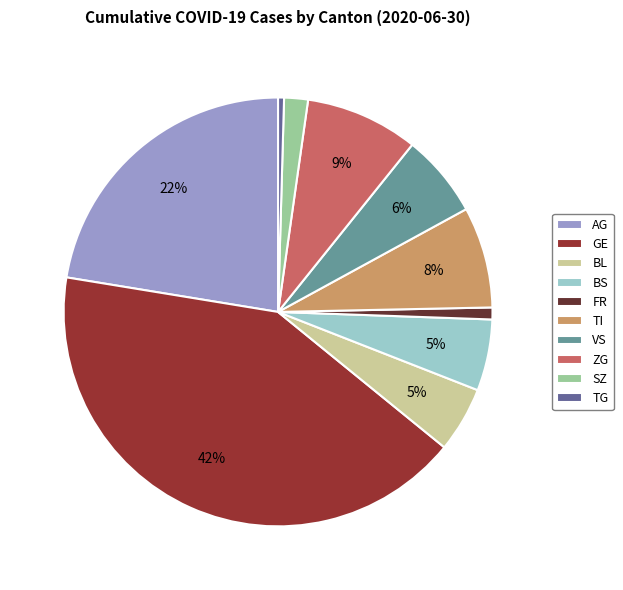

Does any single category account for the majority?

No